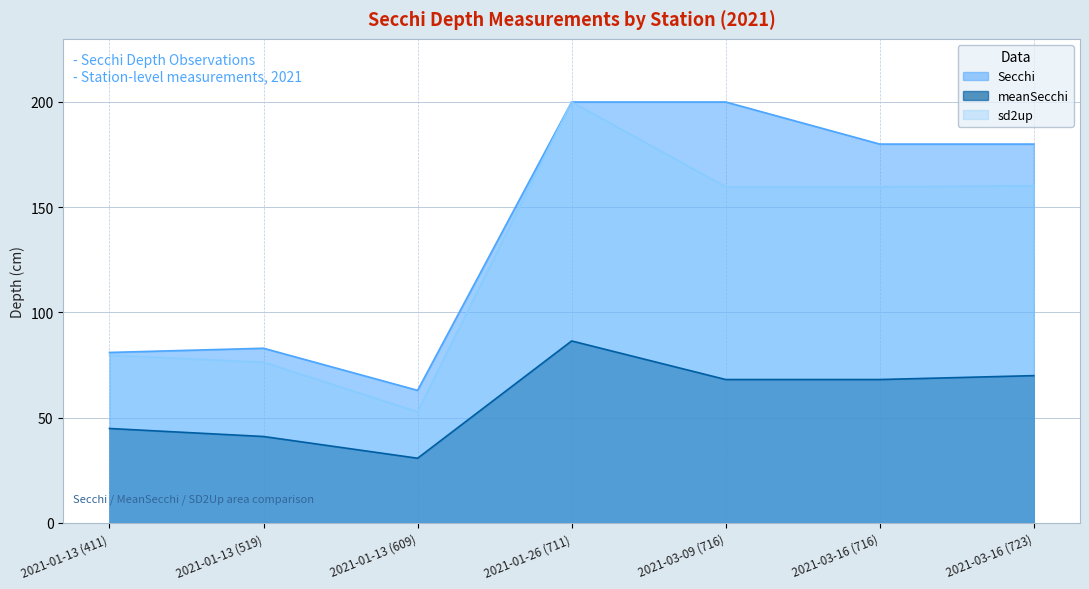

True or false: sd2up and Secchi cross at least once.

False